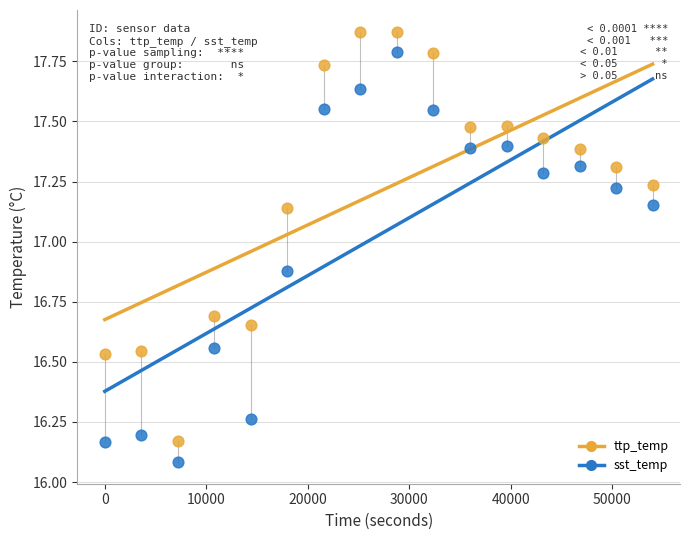

Across all series, what Y value is closest to 16?

16.1